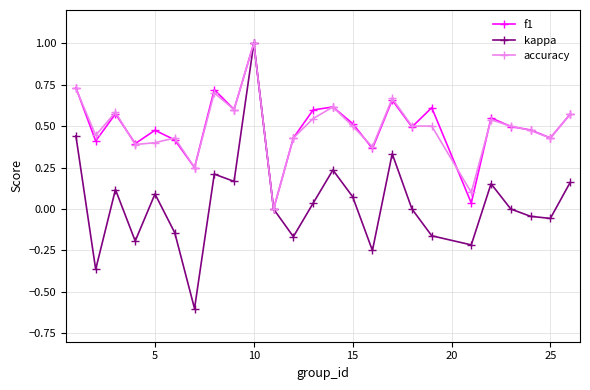

What is the maximum value shown in the chart?

1.0